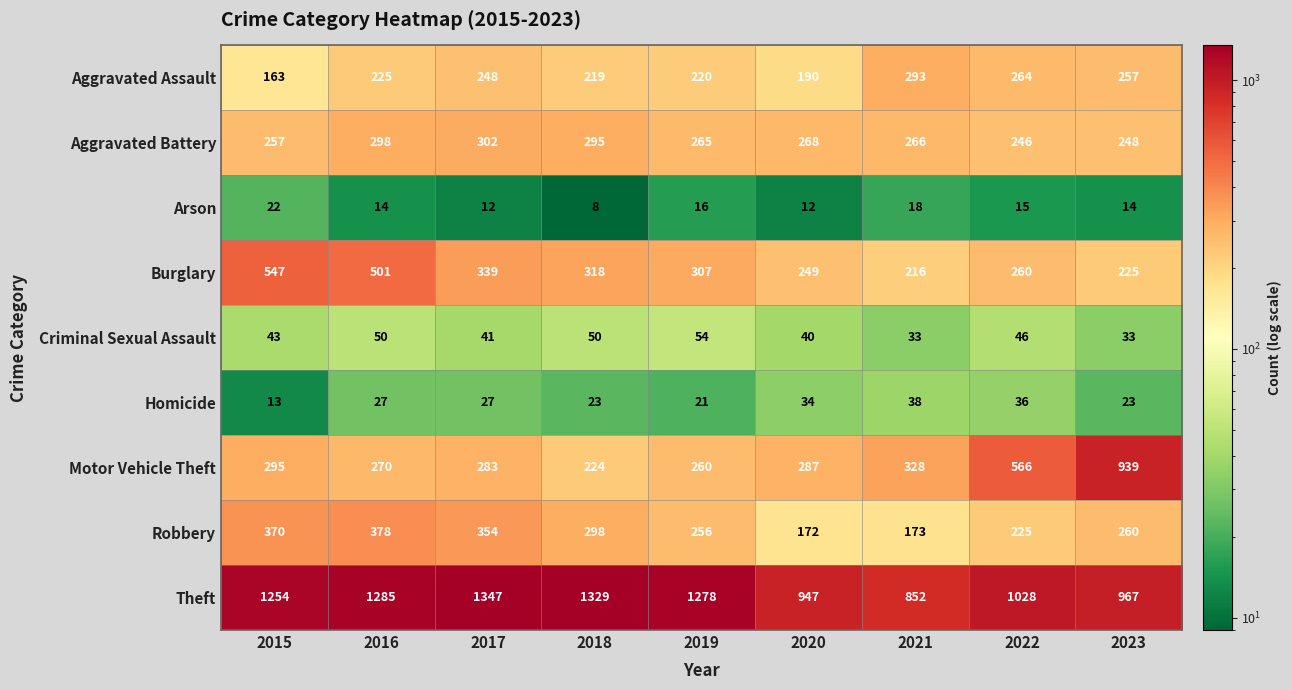

What is the minimum value shown in the chart?

8